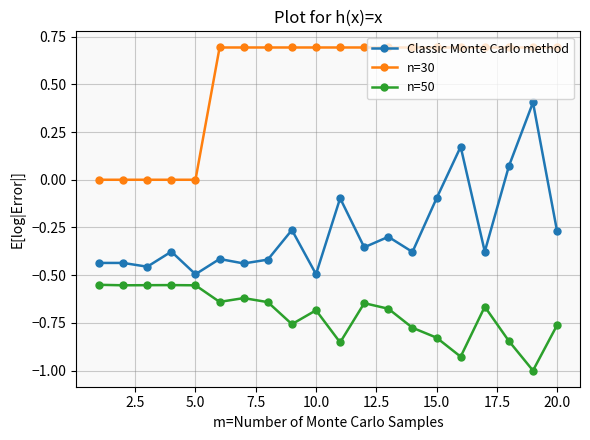

How many data points does each series have?

20